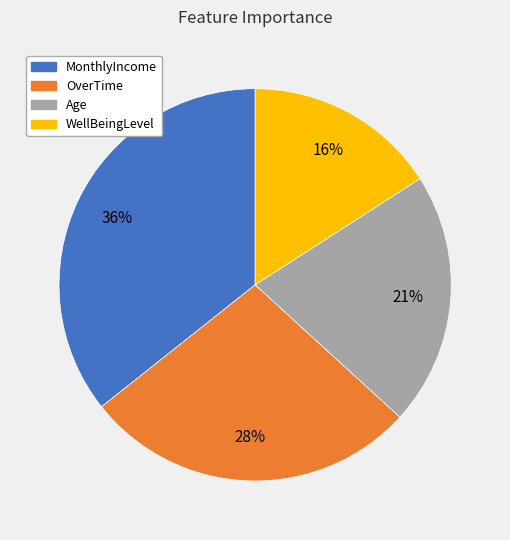

Is WellBeingLevel the majority of the pie?

No